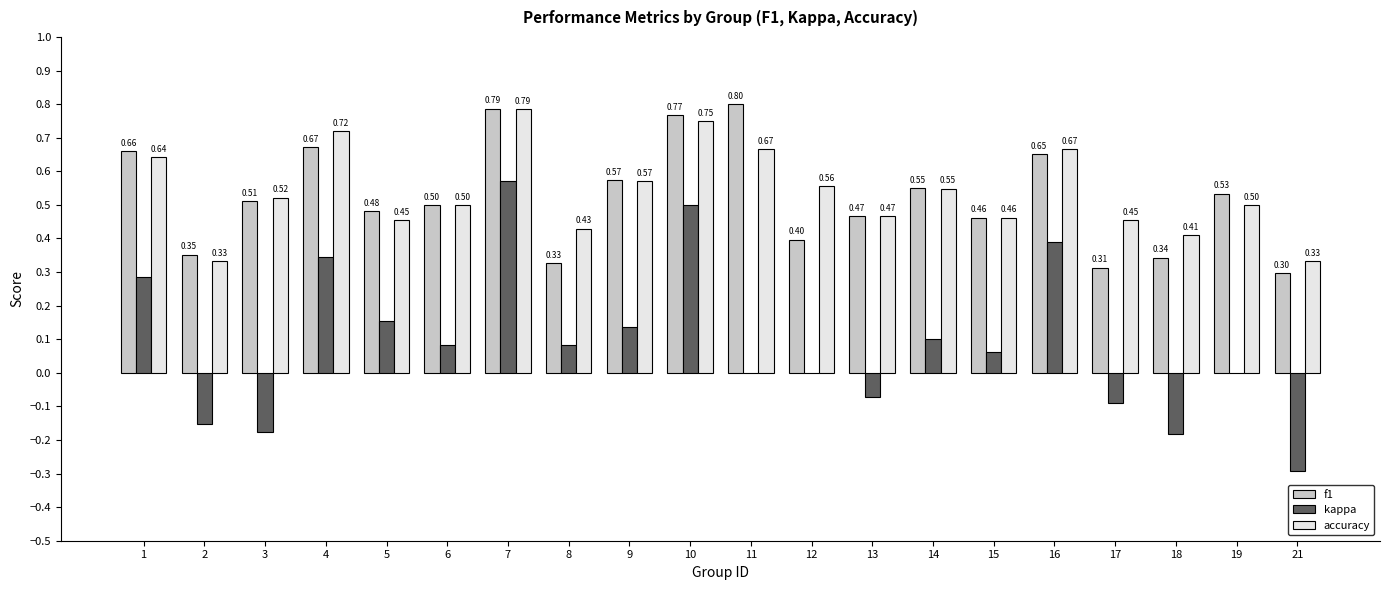

The f1 series shows 0.5 at 13. True or false?

True